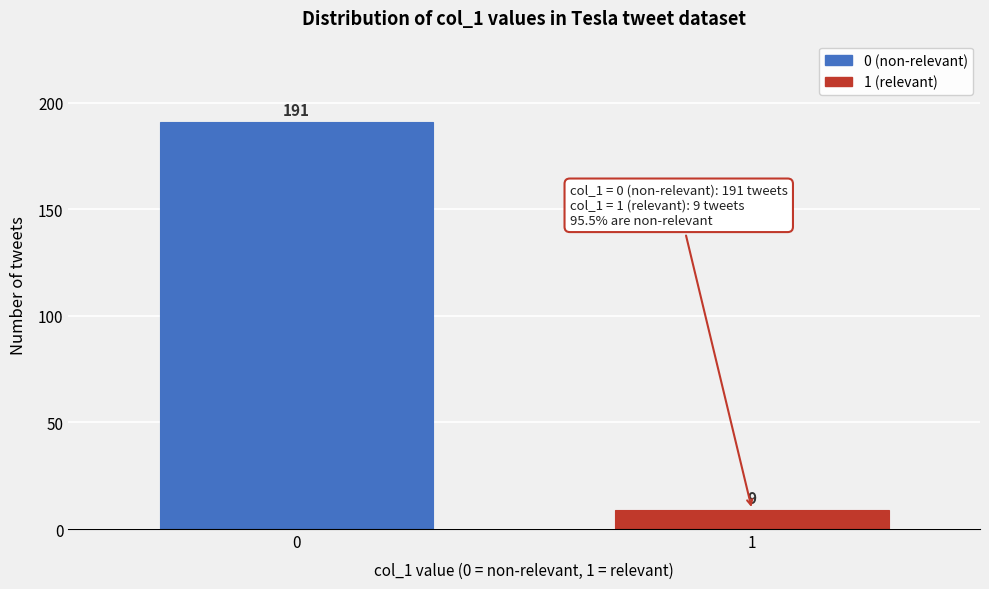

Reading left to right, extract all data points from this chart.

191	9